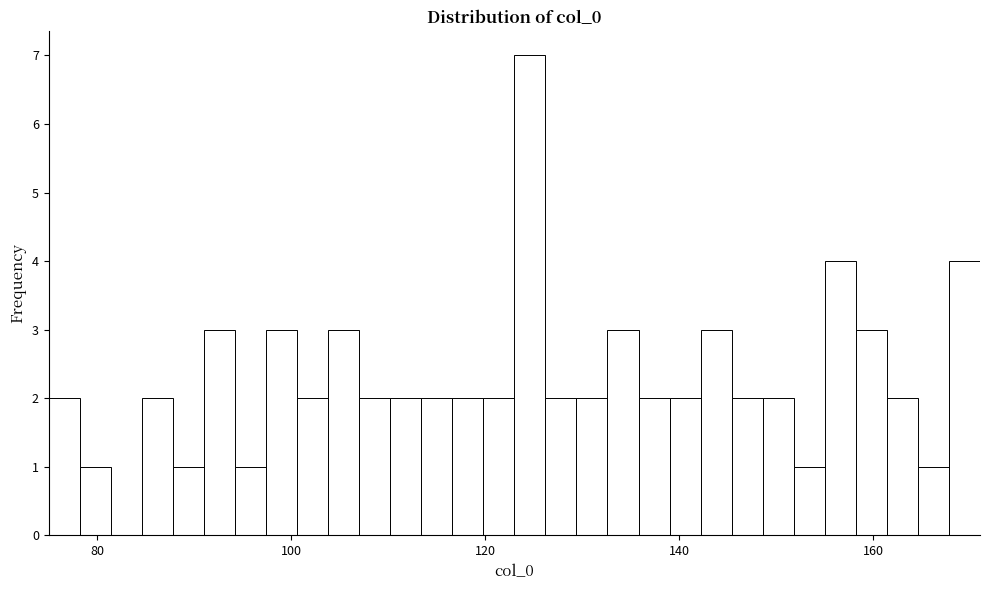

Read against the x-axis, roughly where is the centre of the tallest bar?

124